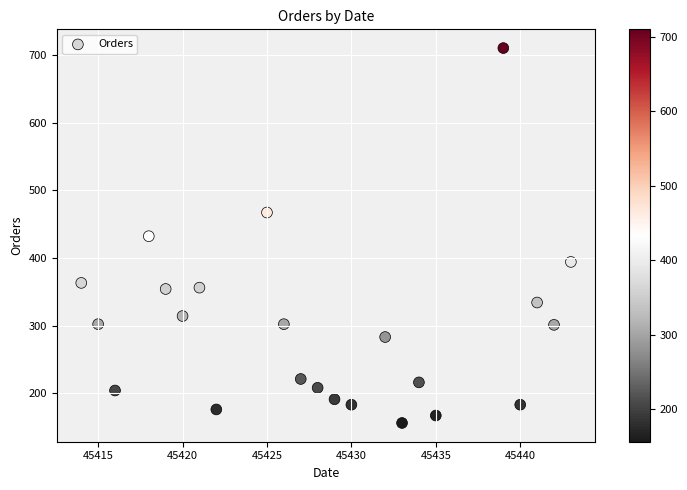

What is the range of Y values (max minus min)?

554